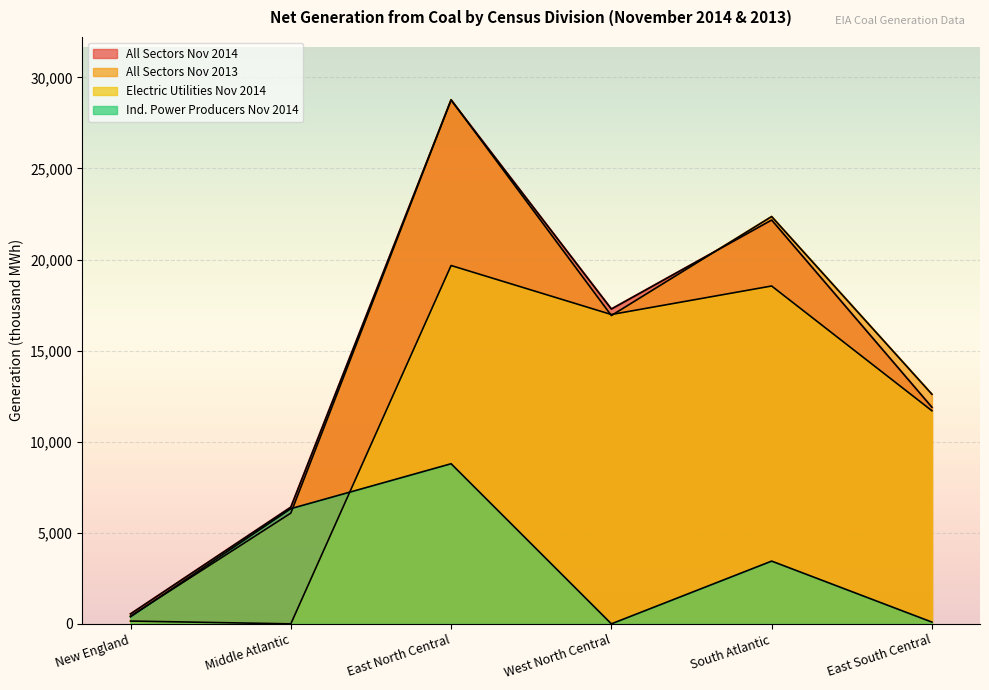

What is the average value of the Electric Utilities Nov 2014 series?

11174